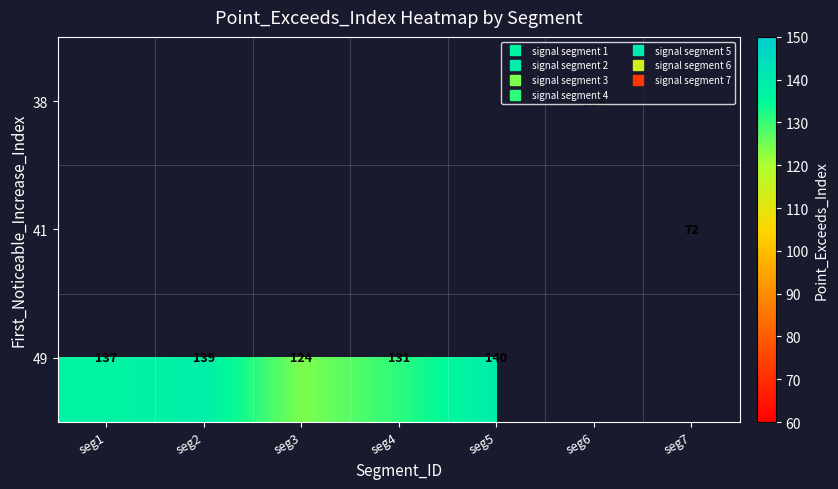

Which label corresponds to the largest value in the chart?

seg5